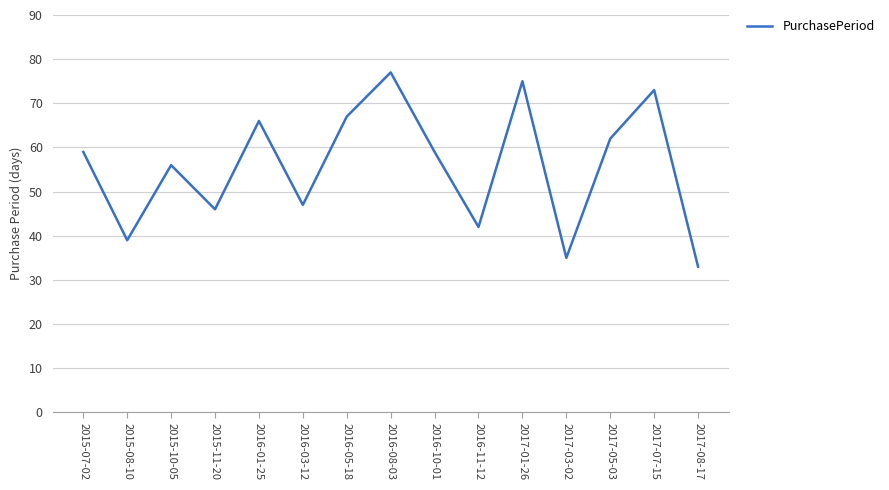

How many interior local valleys (lower than both neighbors) does the data have?

5